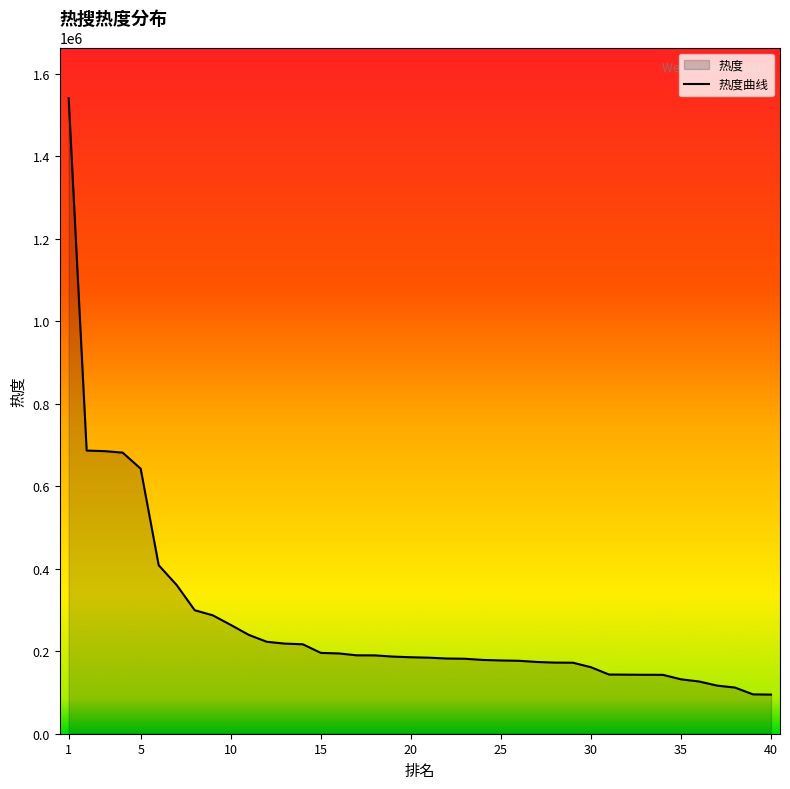

What is the difference between the maximum and minimum values?

1445839